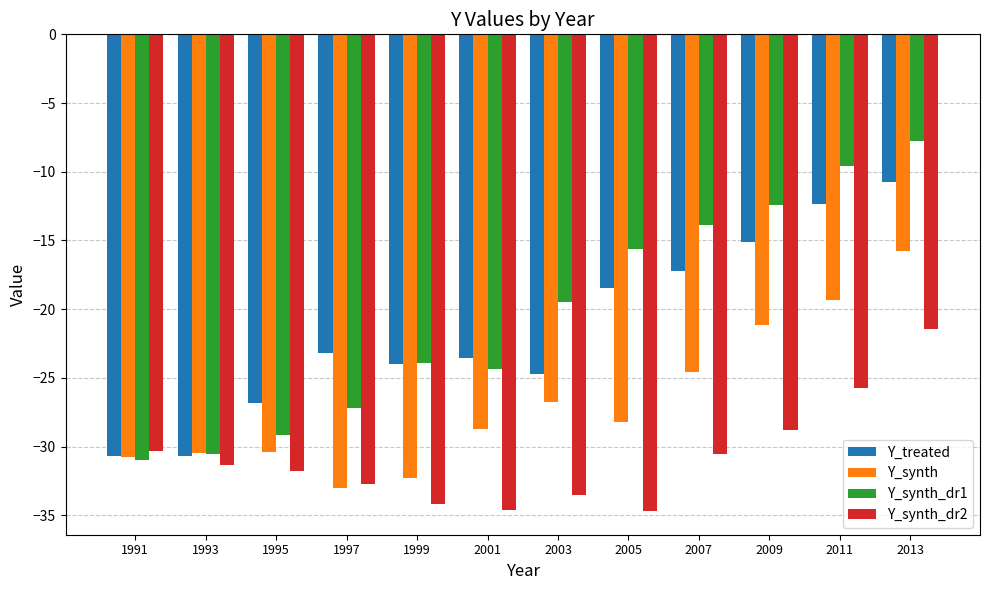

How many groups of bars are there?

12